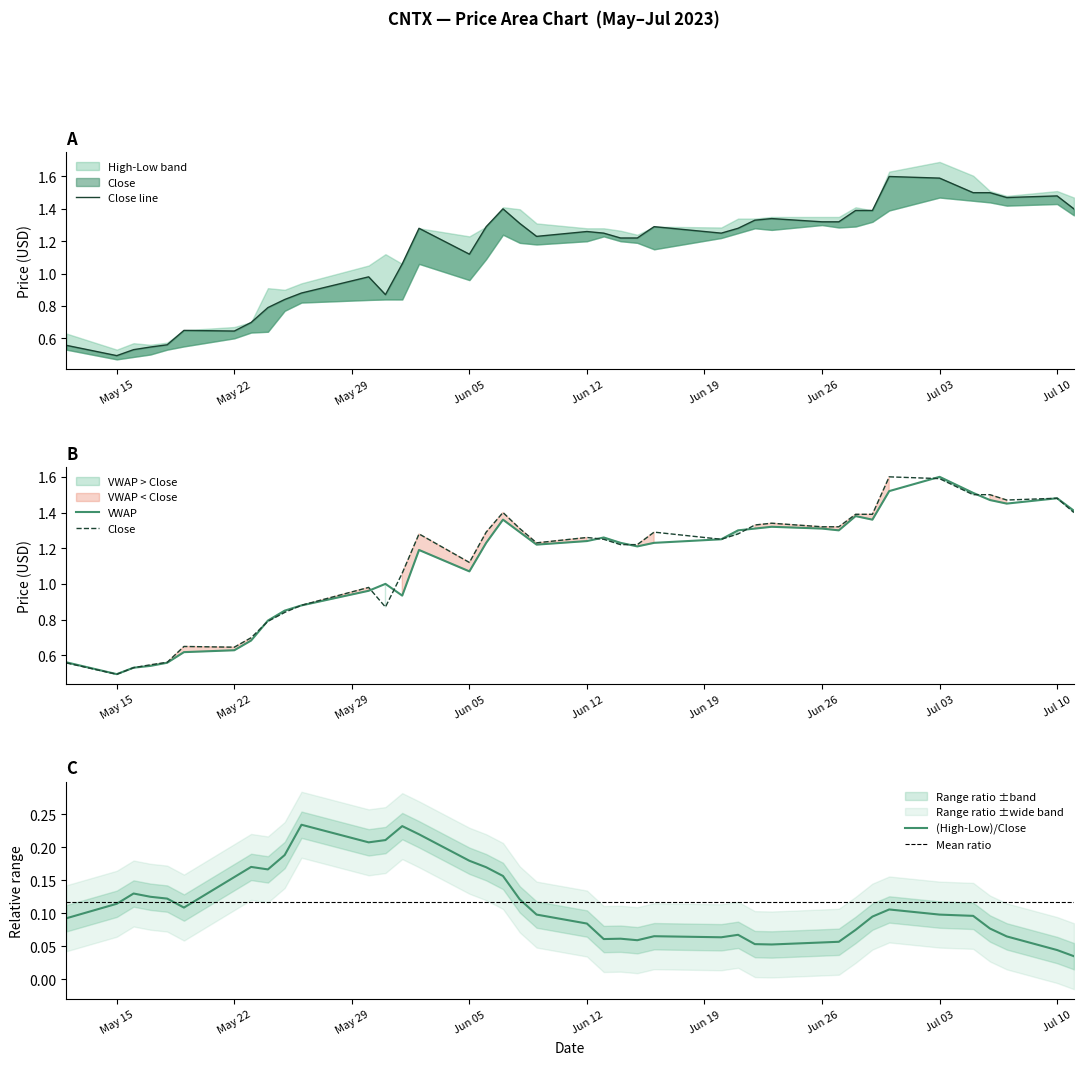

What is the lowest value of the high series?

0.5